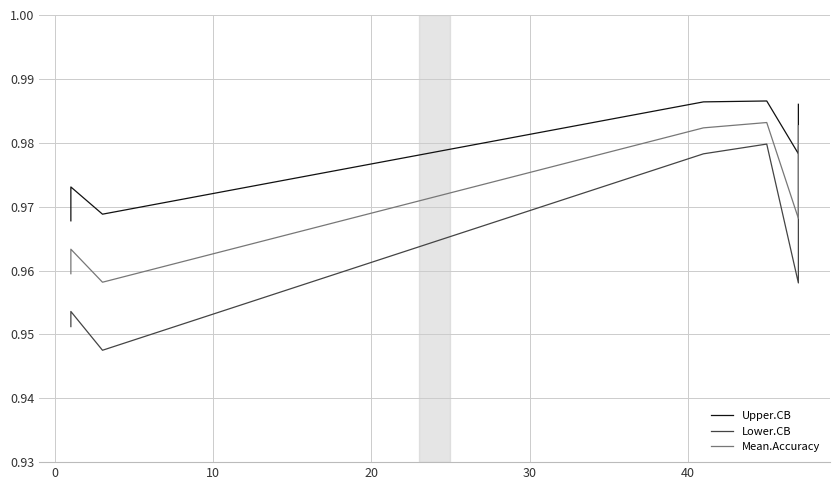

Reading right to left, list all the values displayed in this chart.

Upper.CB: 1.0	1.0	1.0	1.0	1.0	1.0	1.0	1.0	1.0
Lower.CB: 1.0	1.0	1.0	1.0	1.0	0.9	1.0	1.0	1.0
Mean.Accuracy: 1.0	1.0	1.0	1.0	1.0	1.0	1.0	1.0	1.0